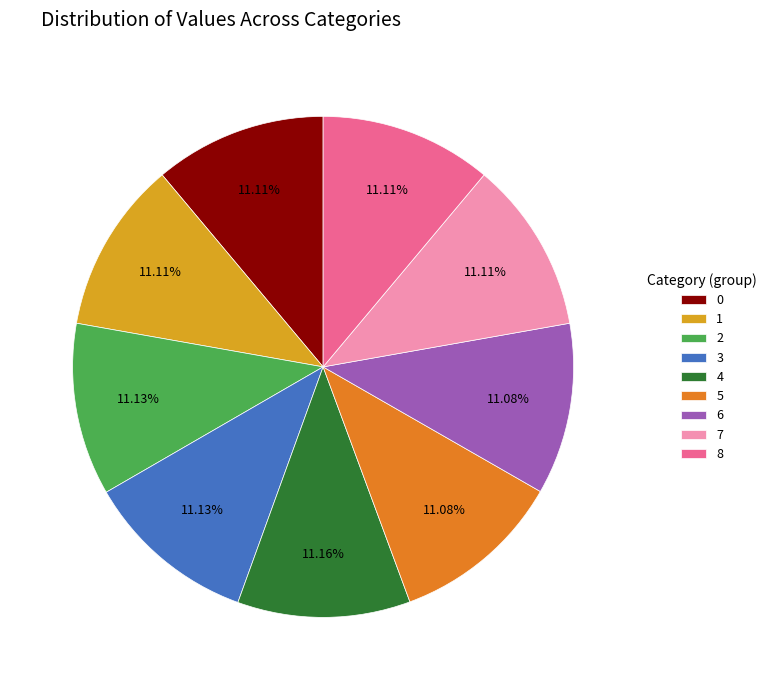

How many slices are in this pie chart?

9